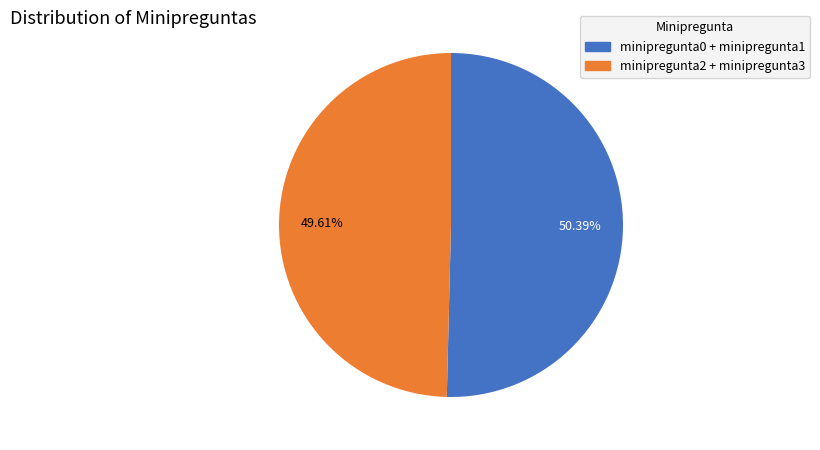

Is there a majority slice in this chart?

Yes